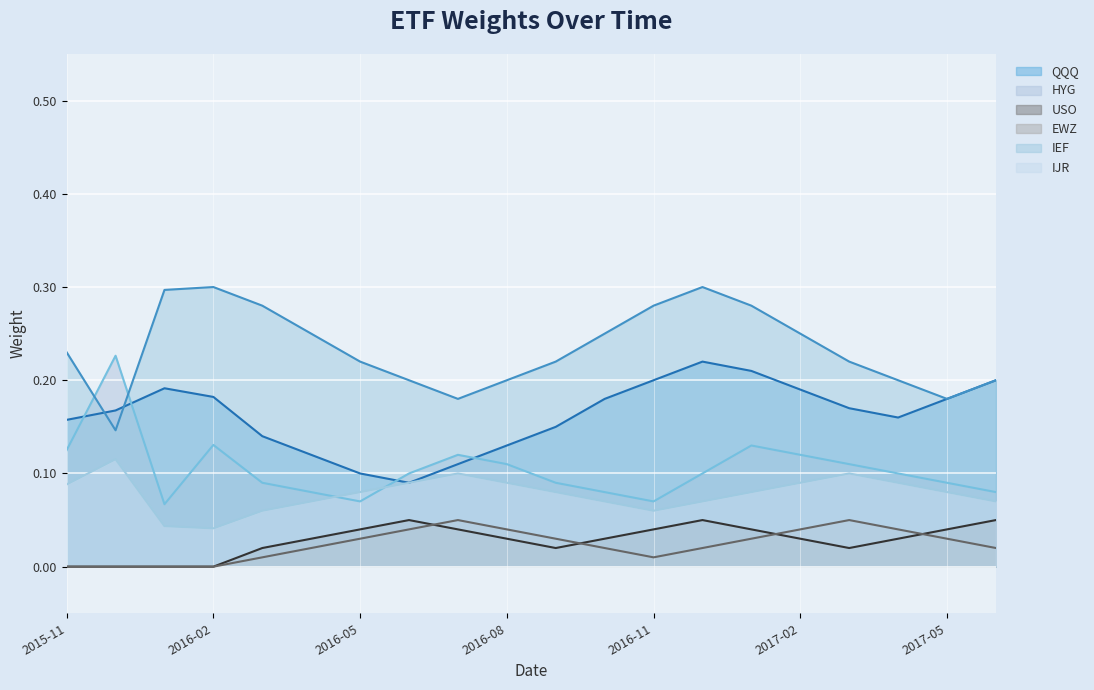

How many values in the USO series exceed 0?

16